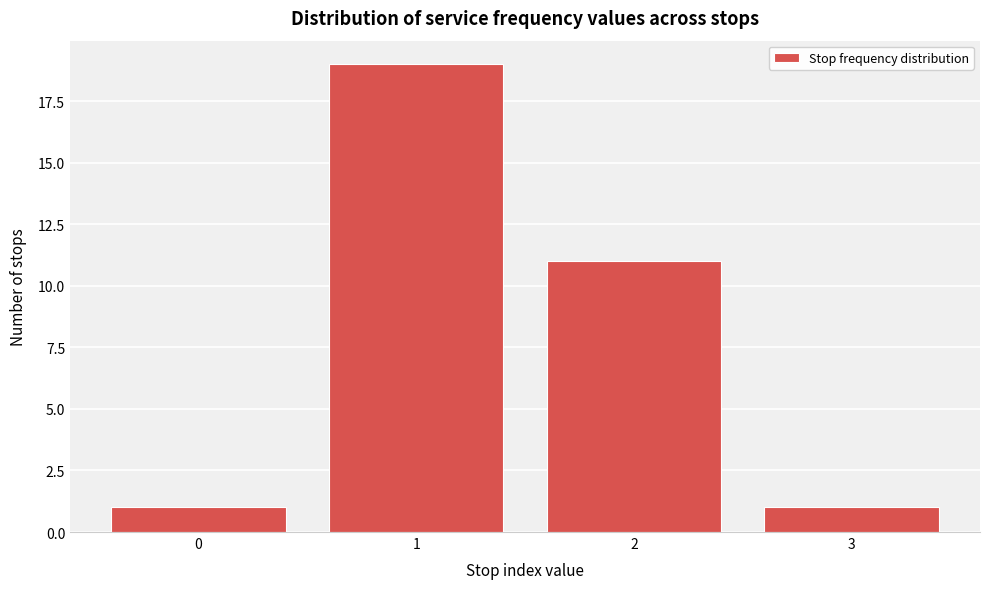

Reading left to right, transcribe this chart: for each bar, give the range it covers on the x-axis and its height. The values are not printed on the chart, so give them approximately, as read against the axis.

-0.5 to 0.5: 1
0.5 to 1.5: 19
1.5 to 2.5: 11
2.5 to 3.5: 1